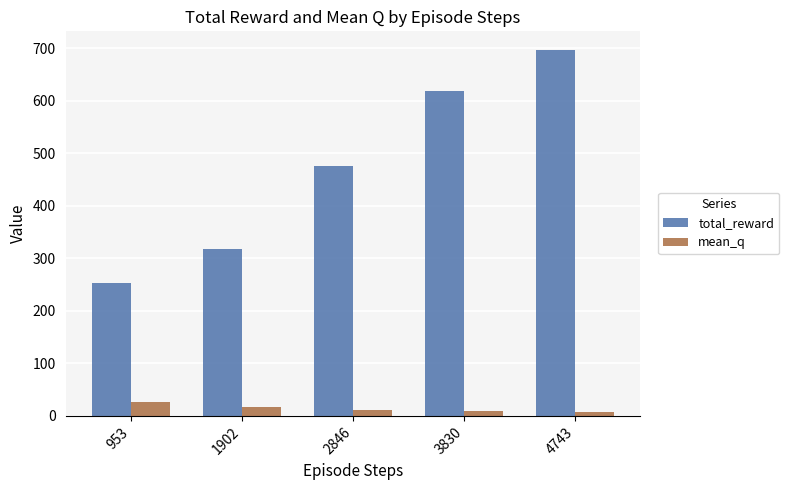

What is the difference between the maximum and minimum values in the mean_q series?

17.8